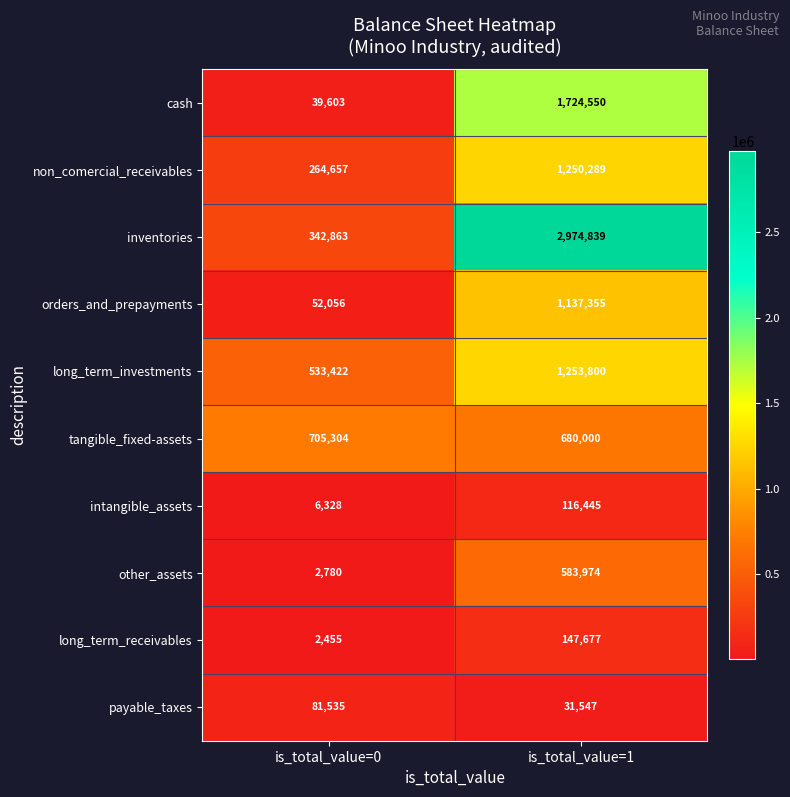

Is it true that non_comercial_receivables equals 473529 at is_total_value=0?

False